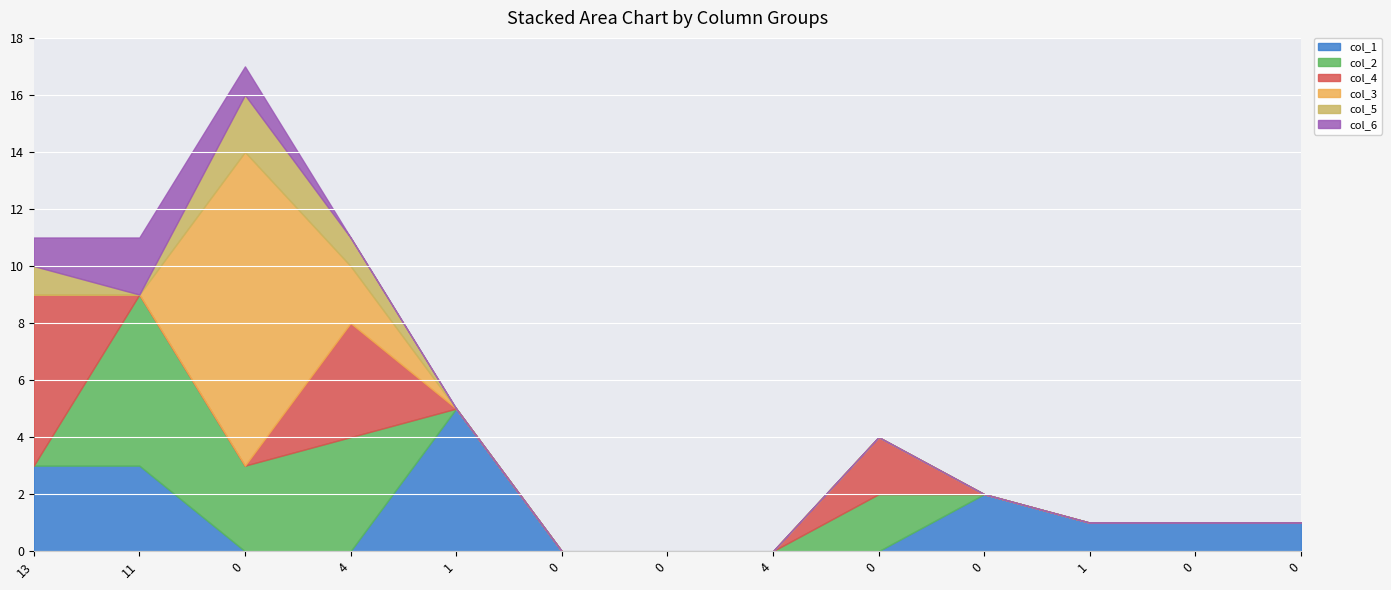

What are all the series names shown in the legend?

col_1, col_2, col_4, col_3, col_5, col_6